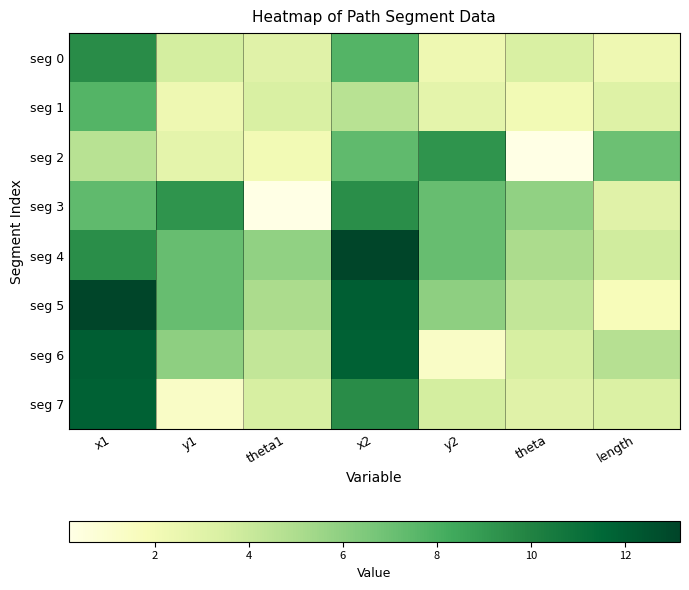

At which category is the sum across all series the highest?

x1